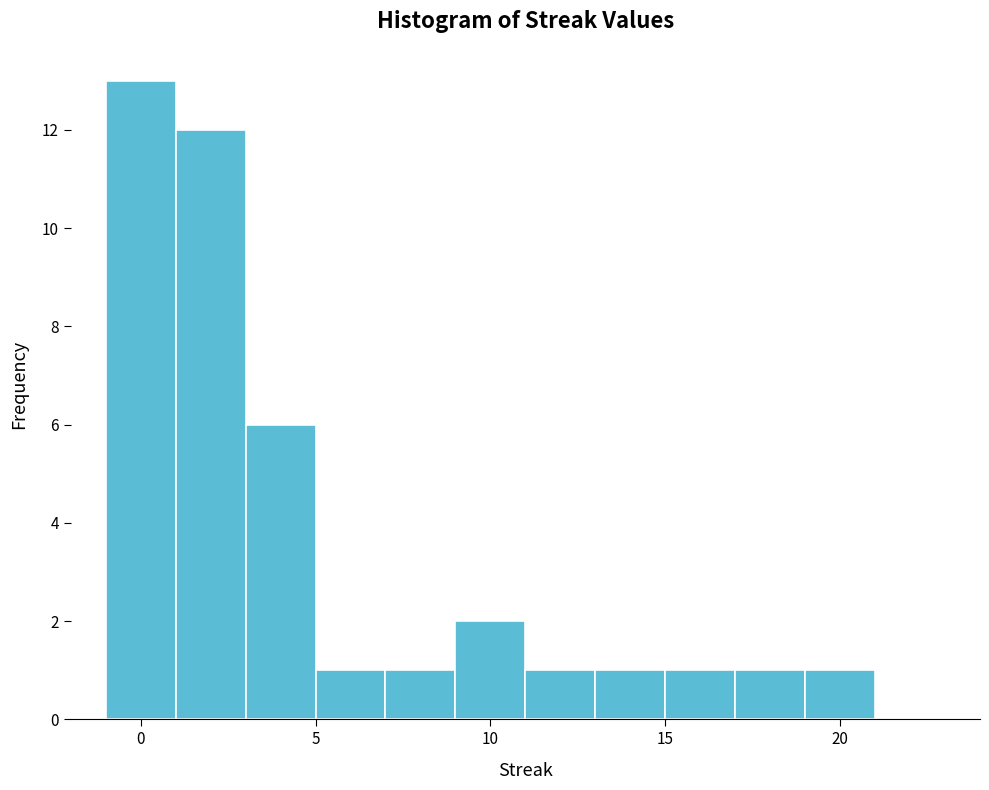

How tall is the bar that spans 1 to 3 on the x-axis? The values are not printed on the chart, so give them approximately, as read against the axis.

12